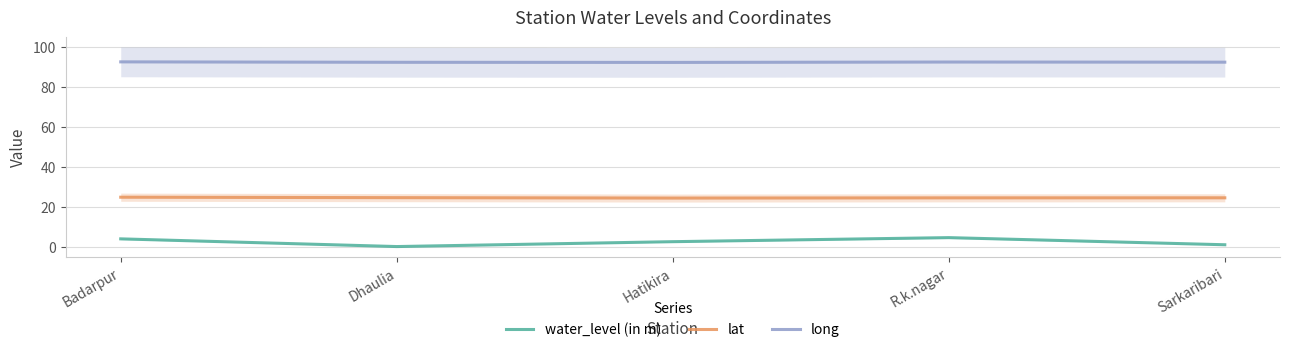

Which series has the widest spread of values?

water_level (in m)